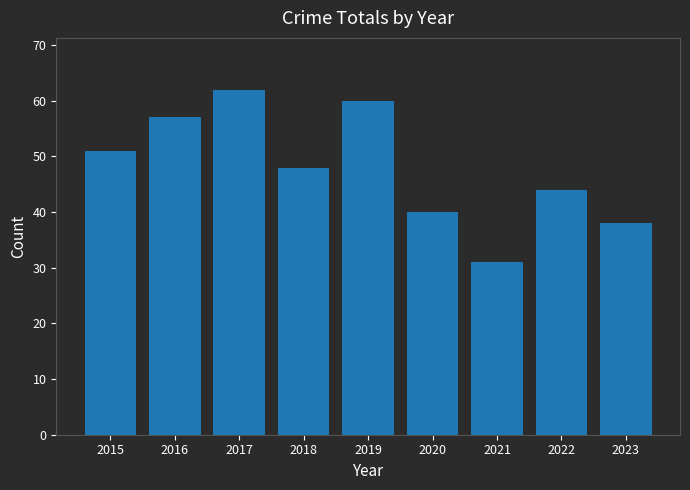

What is the difference between the second highest and second lowest values?

22